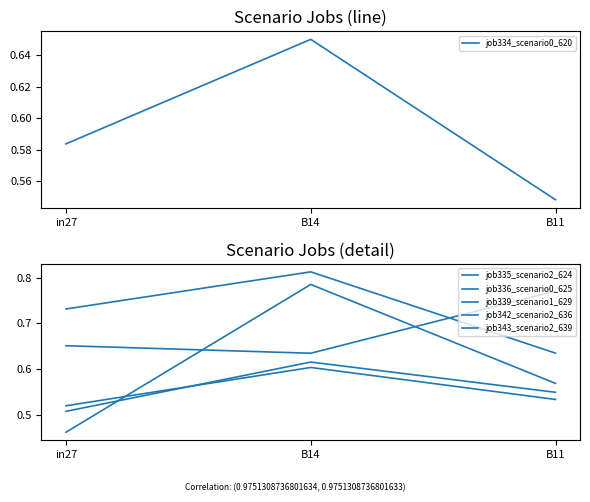

At in27, list the series in order from smallest to largest.

job343_scenario2_639, job336_scenario0_625, job342_scenario2_636, job334_scenario0_620, job339_scenario1_629, job335_scenario2_624